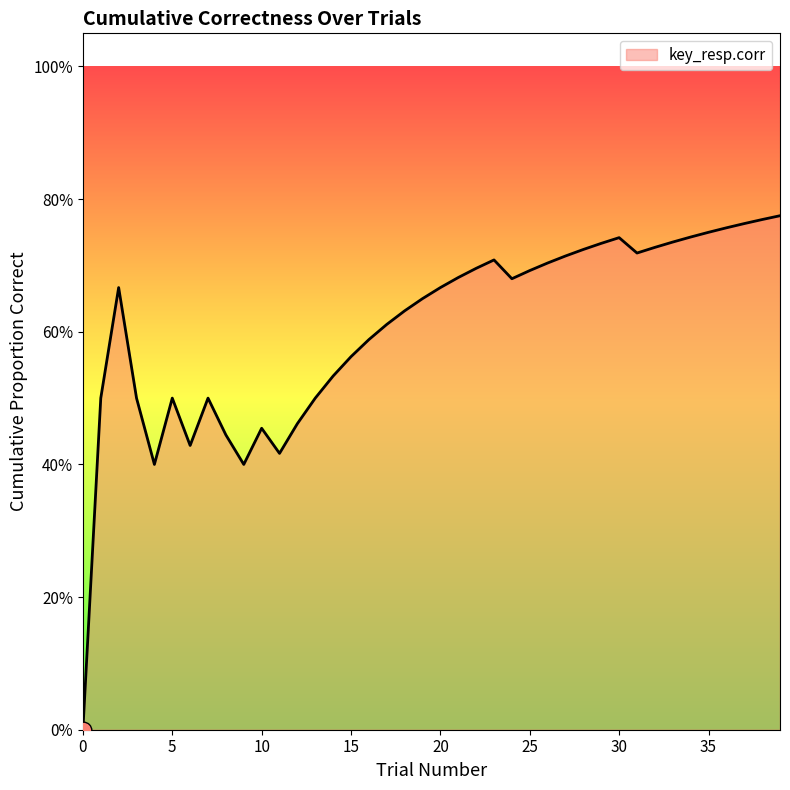

Is this an area chart (filled region under the line)?

Yes